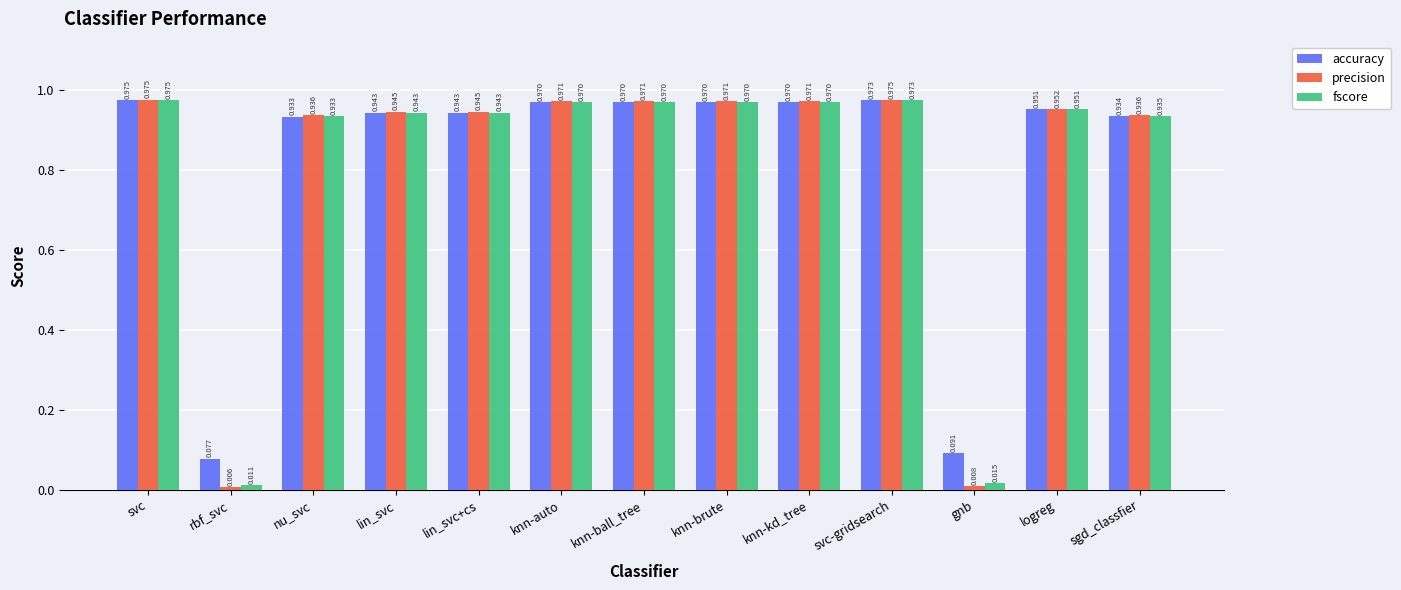

Is the value of accuracy at logreg greater than the value of precision at svc-gridsearch?

No